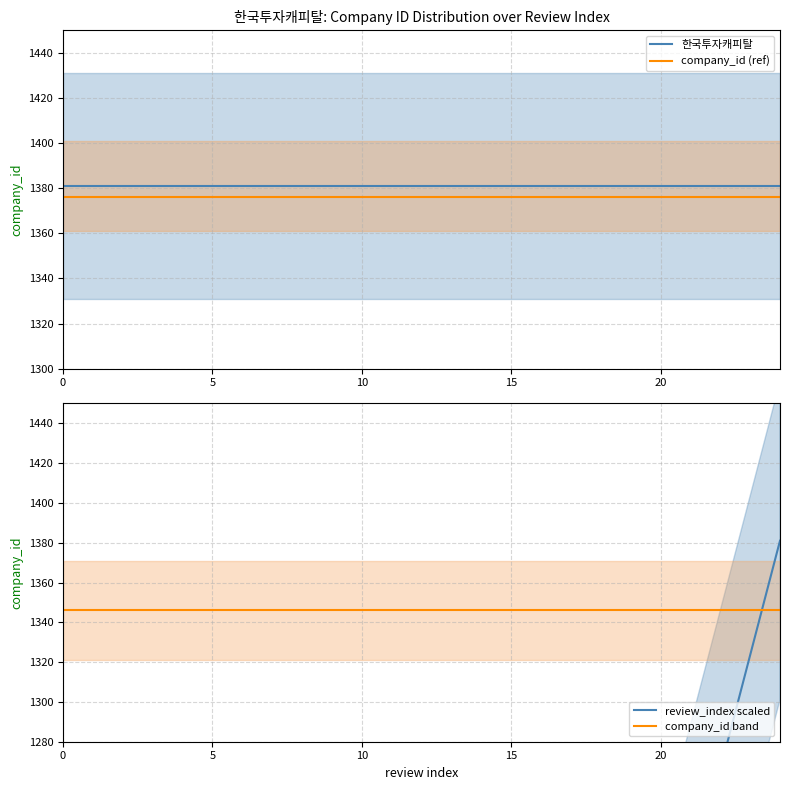

True or false: company_id (ref) and company_id band cross at least once.

False